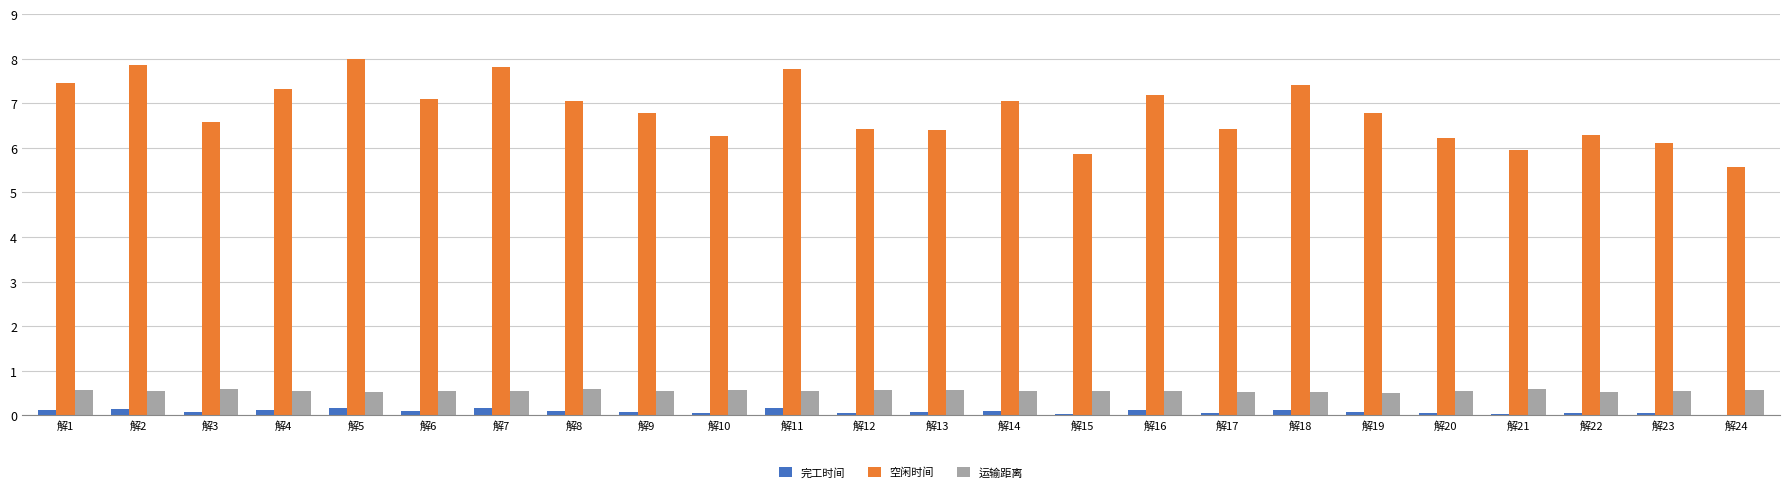

What is the highest value of the 空闲时间 series?

8.0